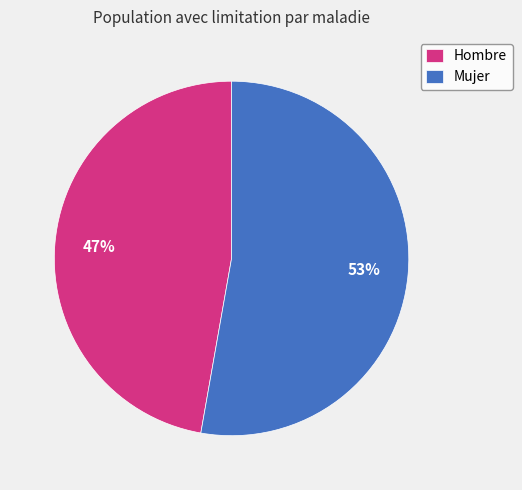

What is the majority slice?

Mujer